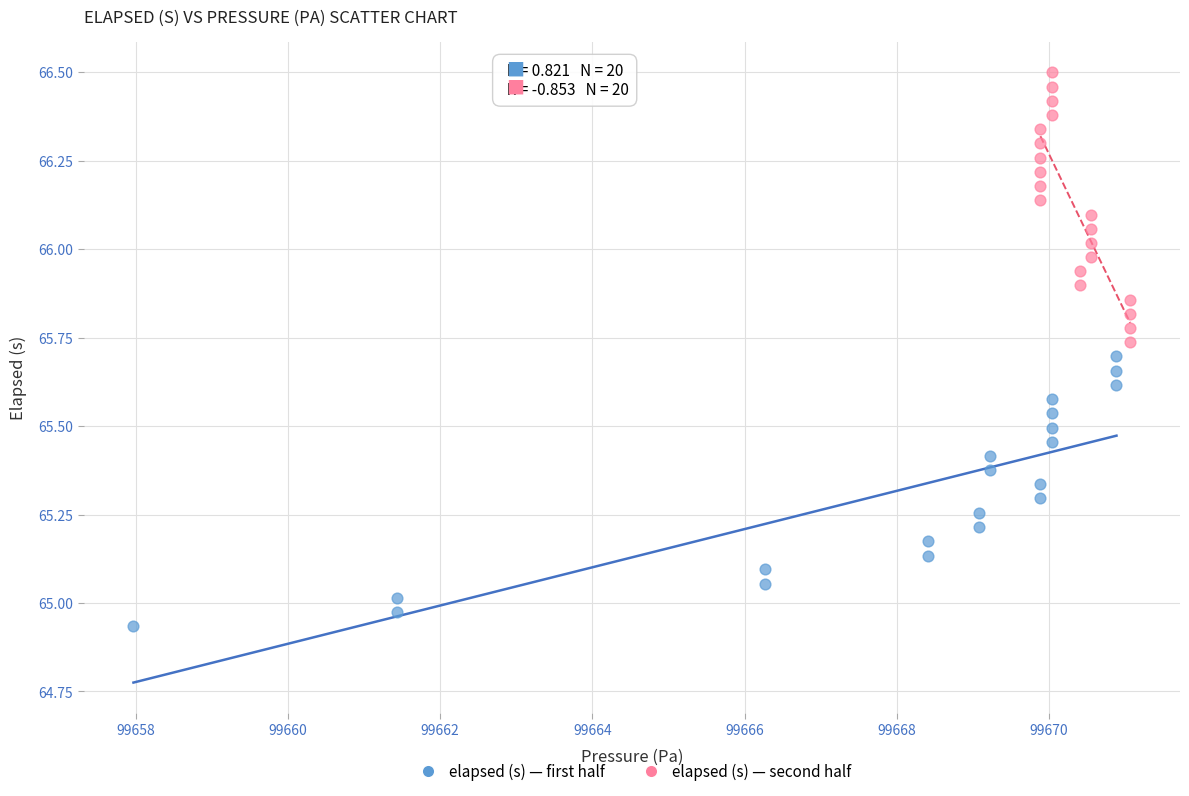

Which series reaches the minimum Y coordinate?

elapsed (s) — first half